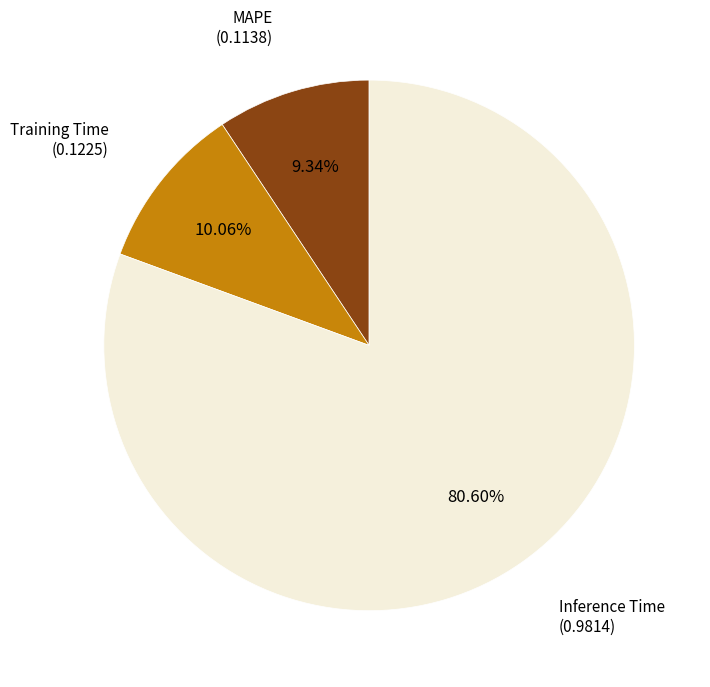

Is the sum of Inference Time and MAPE greater than half?

Yes